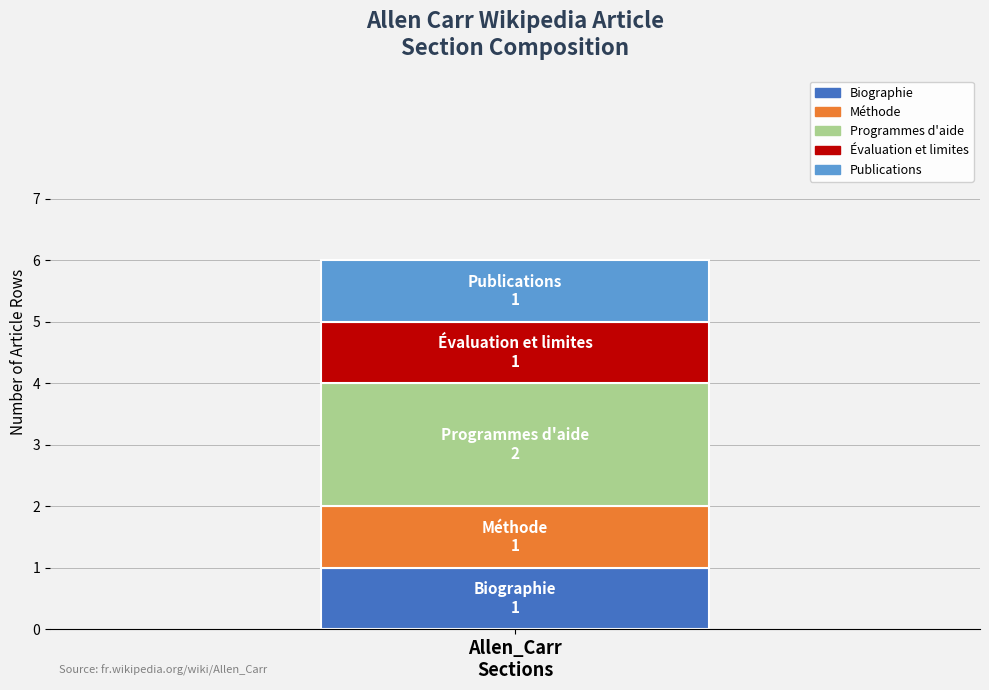

Are the bars horizontal?

No